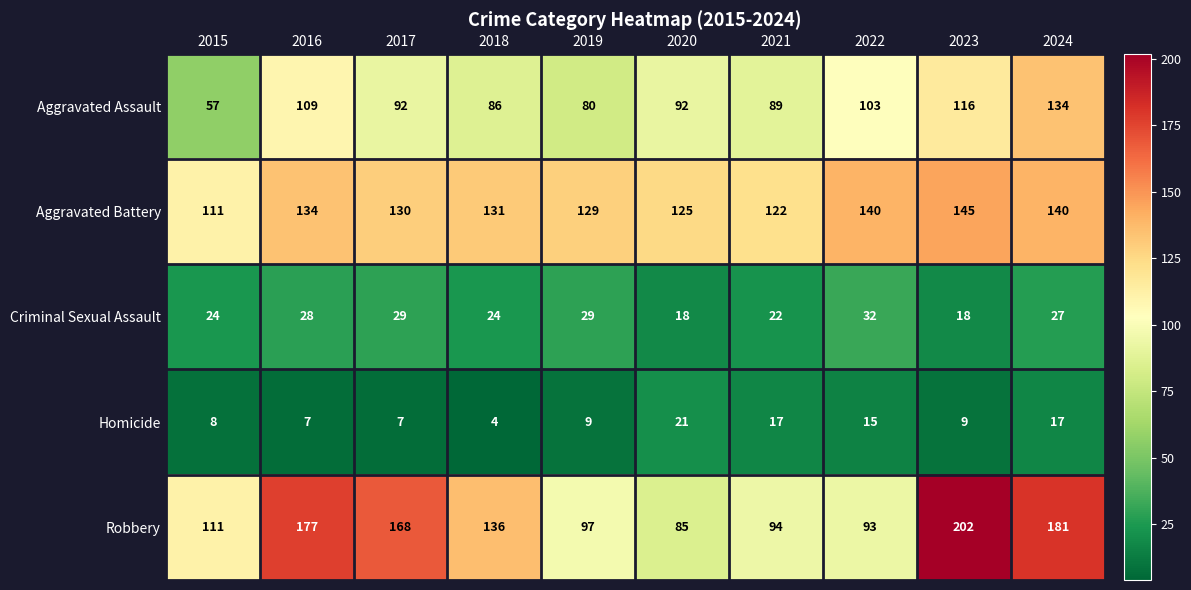

The Robbery series shows 47 at 2020. True or false?

False